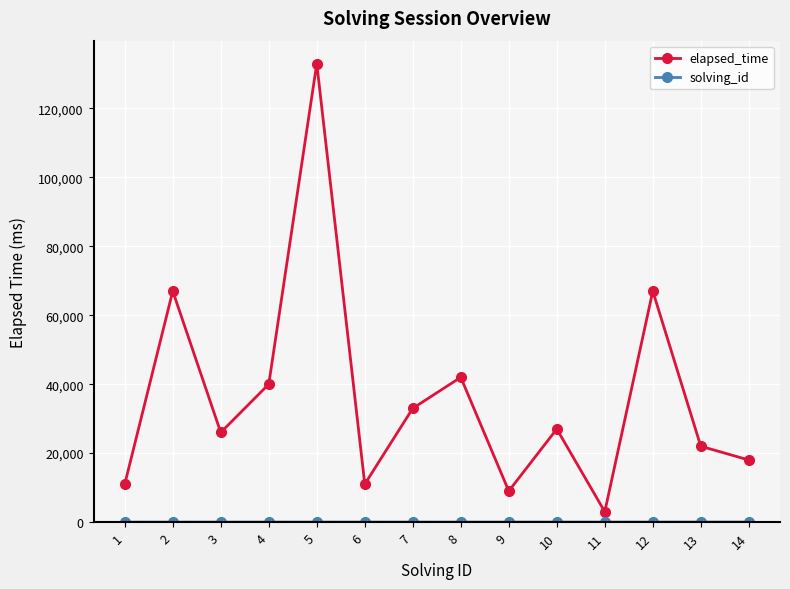

At which category is the sum across all series the highest?

5